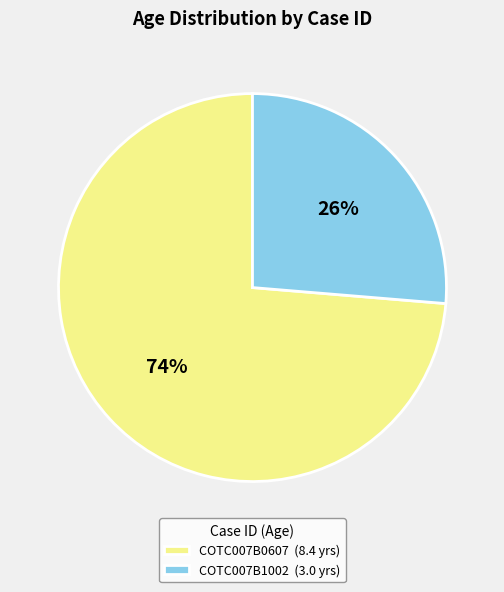

True or false: COTC007B1002 accounts for 19% of the total.

False